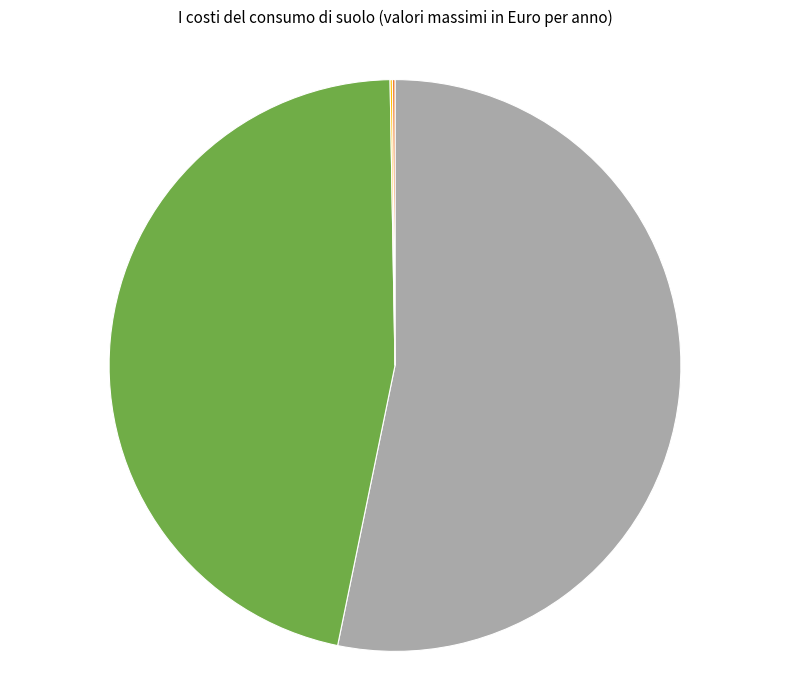

Is there a majority slice in this chart?

Yes